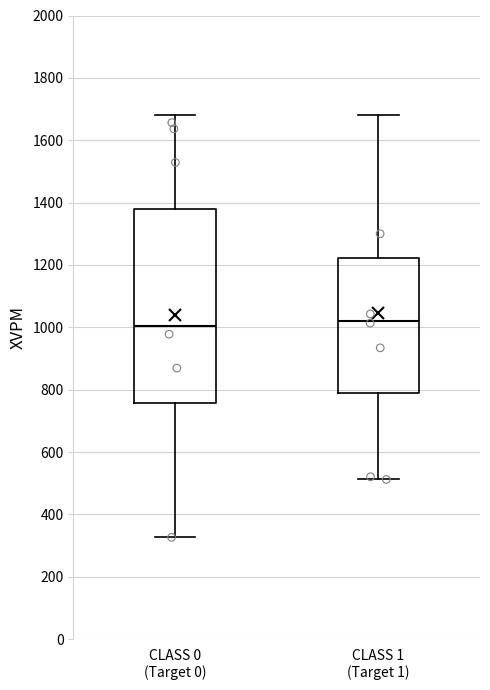

Reading left to right, read every box against the y-axis: the position of its median line, the range the box covers, and the ends of its whiskers. The values are not printed on the chart, so give them approximately, as read against the axis.

CLASS 0 (Target 0): median 1000, box 760 to 1380, whiskers 320 to 1680
CLASS 1 (Target 1): median 1020, box 800 to 1220, whiskers 520 to 1680